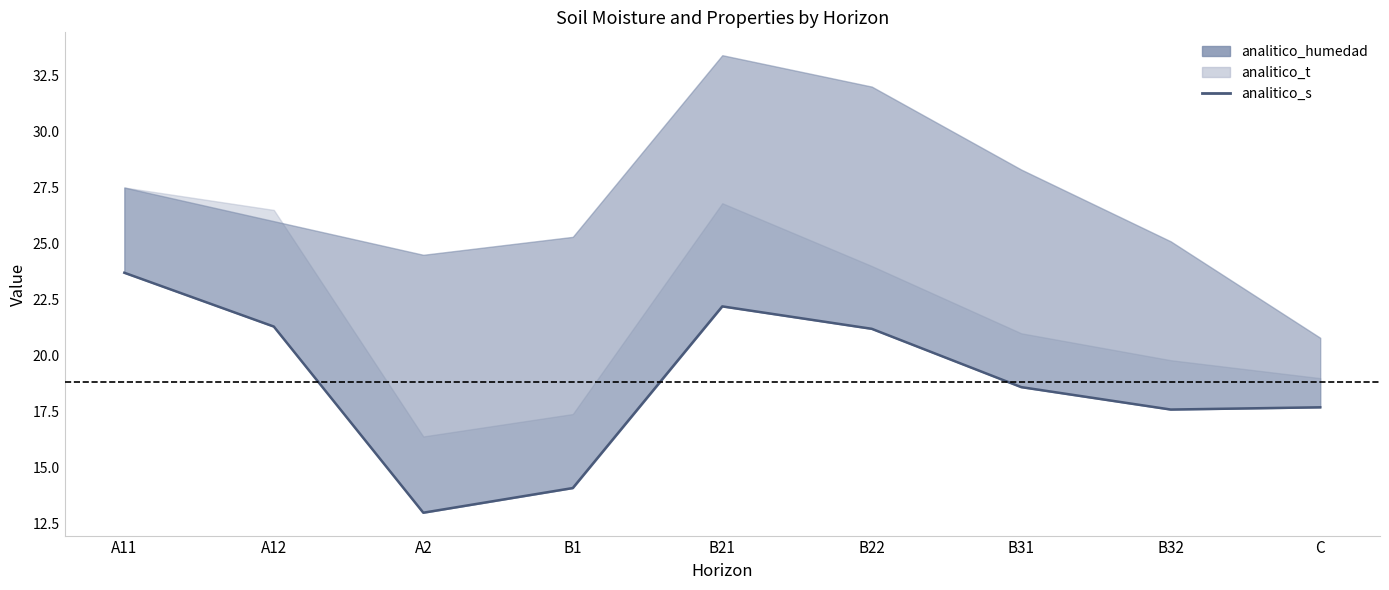

What is the ratio of the value at B21 to the value at A11?

0.9